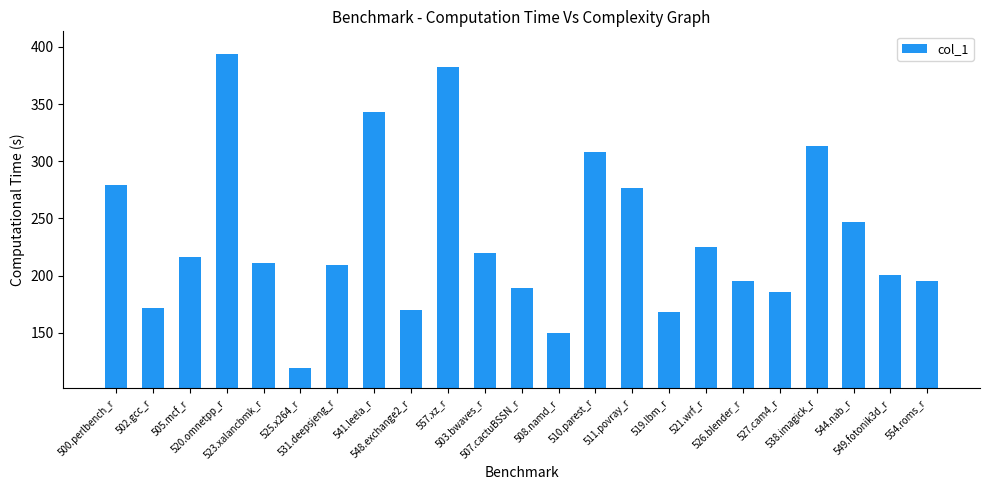

What is the value of the 1st bar from the left?

279.0